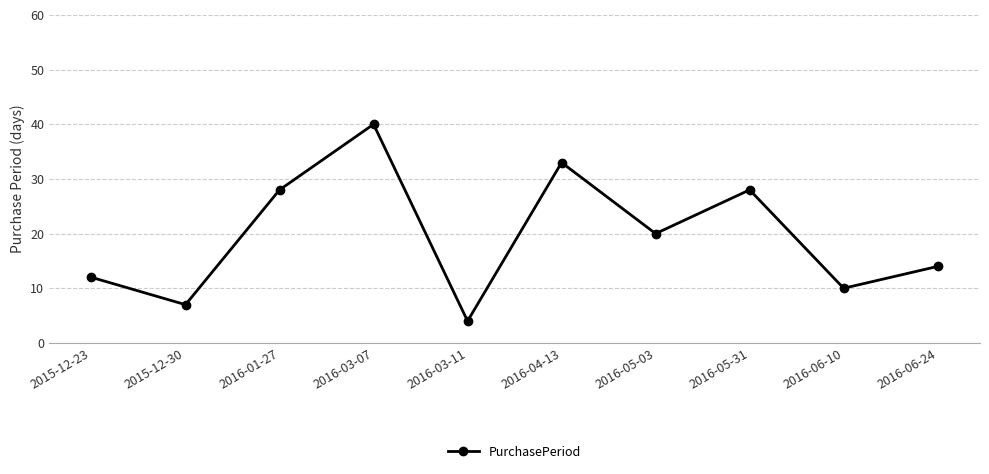

Reading left to right, transcribe all the data shown in this chart.

12	7	28	40	4	33	20	28	10	14